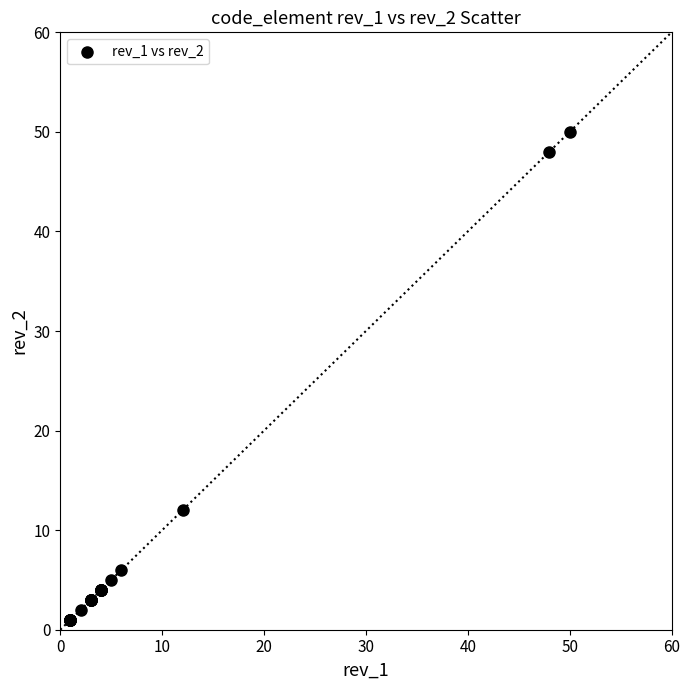

What Y value in the scatter plot is closest to 25?

12